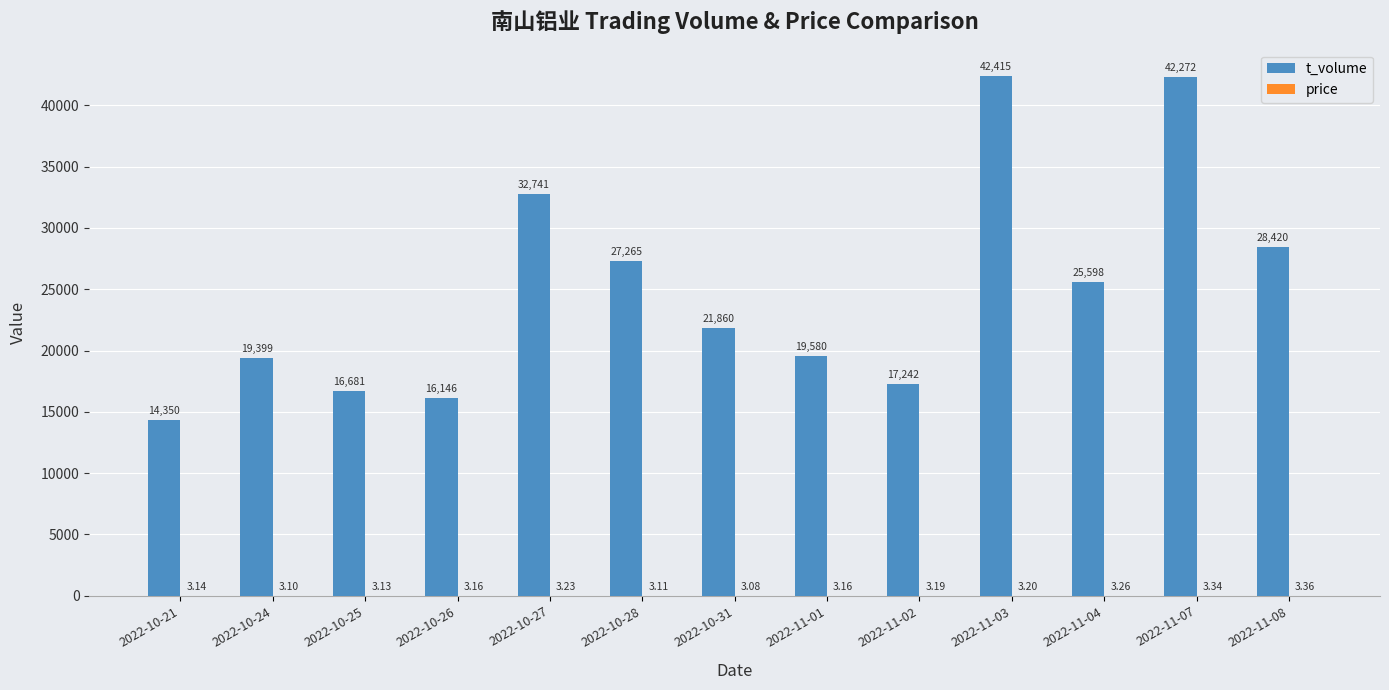

Which series changed the most between 2022-11-04 and 2022-11-08?

t_volume